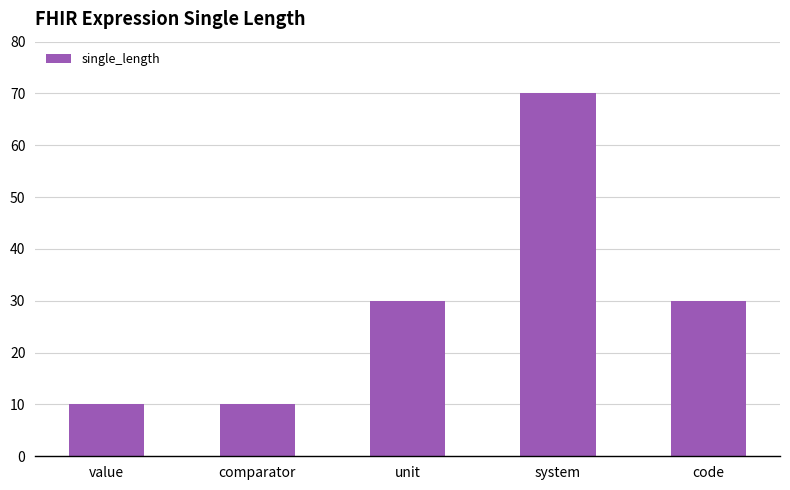

What is the sum of the values at code and comparator?

40